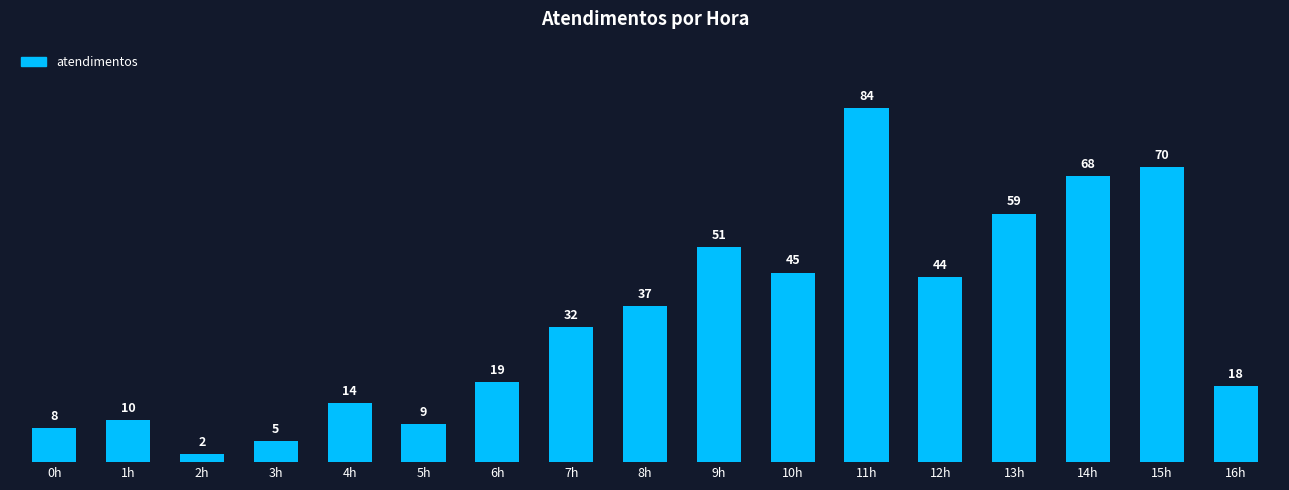

Reading left to right, transcribe all the data shown in this chart.

0h=8	1h=10	2h=2	3h=5	4h=14	5h=9	6h=19	7h=32	8h=37	9h=51	10h=45	11h=84	12h=44	13h=59	14h=68	15h=70	16h=18